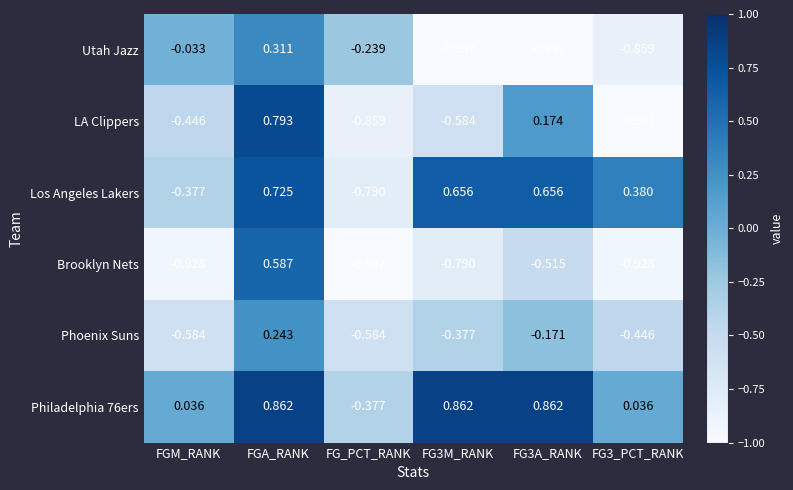

At which category is the sum across all series the highest?

FGA_RANK